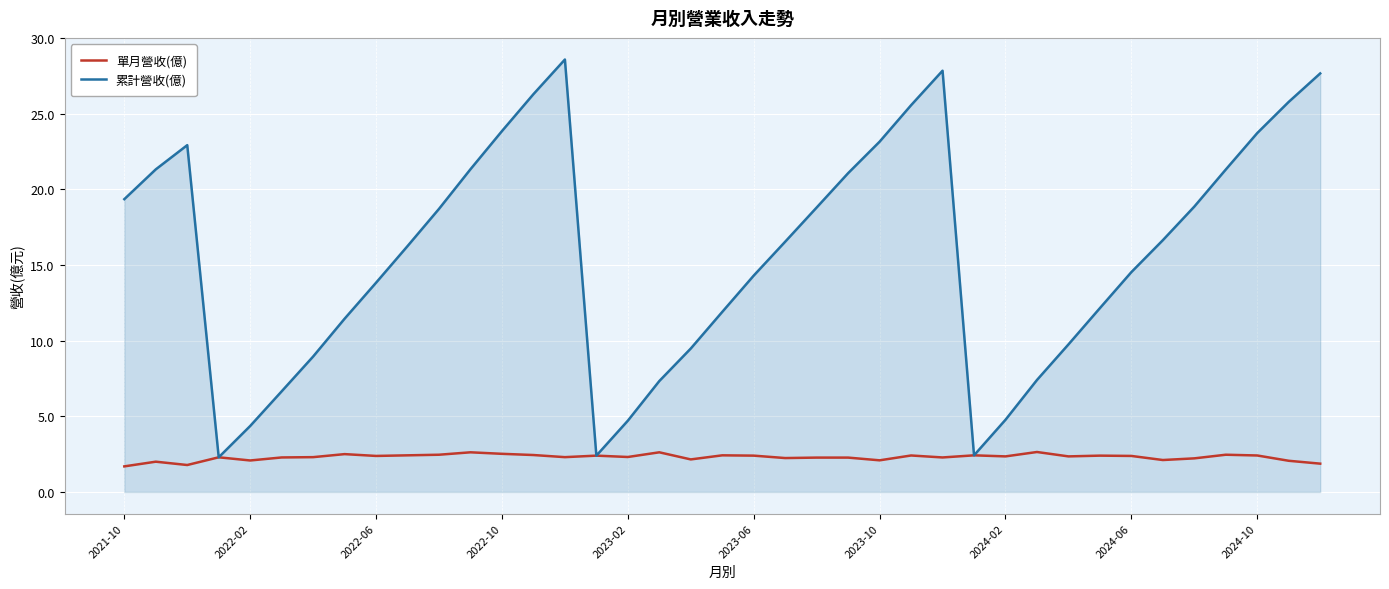

What are all the series names shown in the legend?

單月營收(億), 累計營收(億)